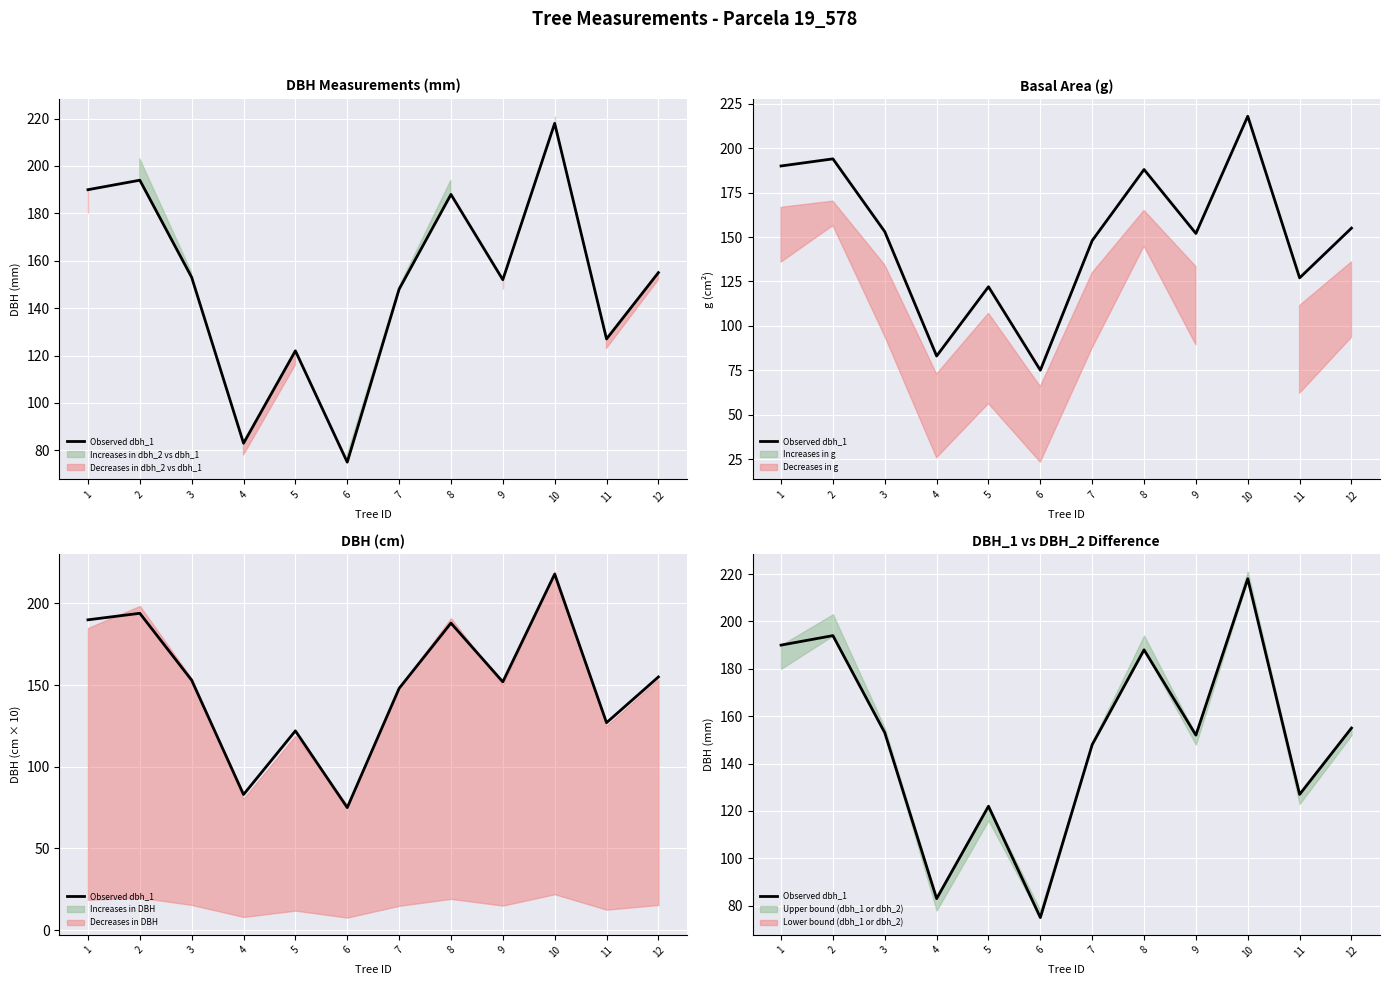

Does the chart display data point markers on the line(s)?

No